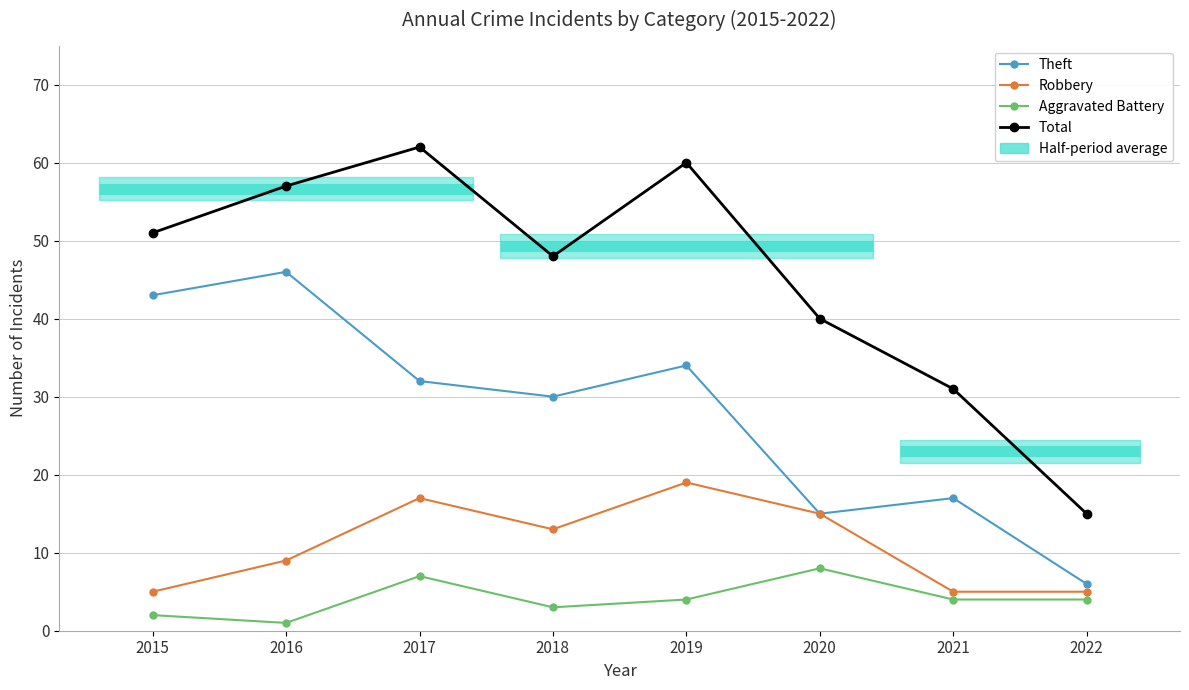

What is the highest value of the Theft series?

46